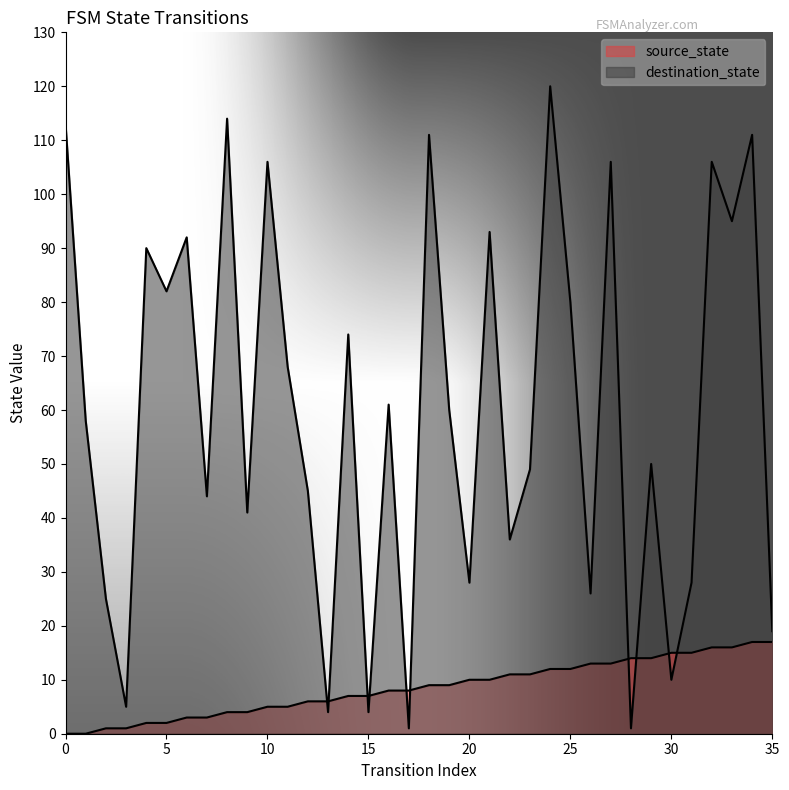

What is the value of the destination_state point at the 26th from the left?

80